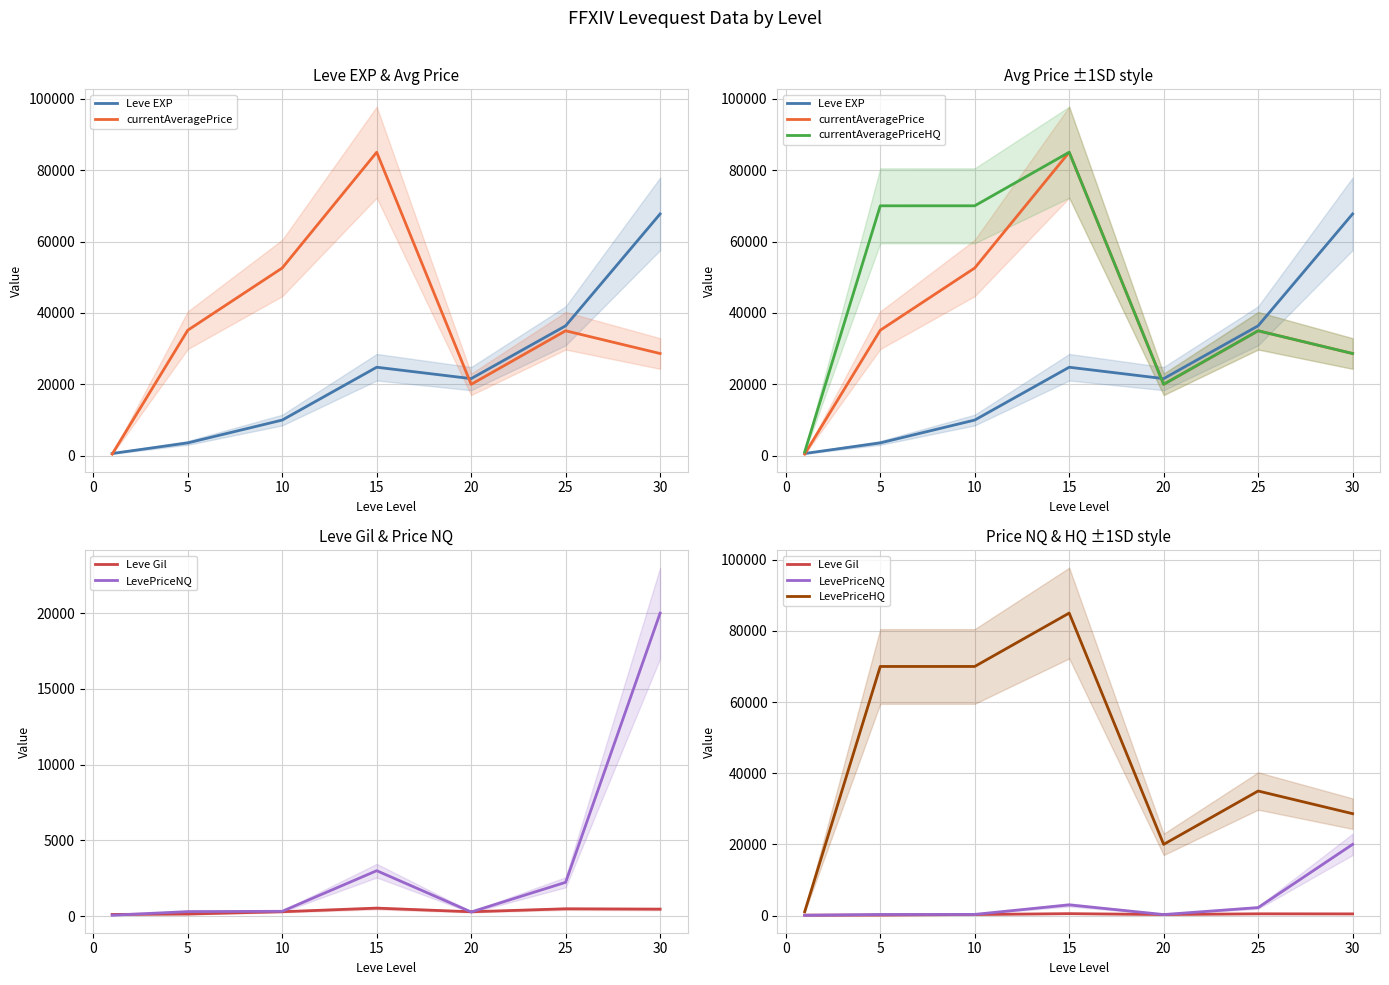

In currentAveragePriceHQ, how many points are lower than both neighbors (excluding endpoints)?

1